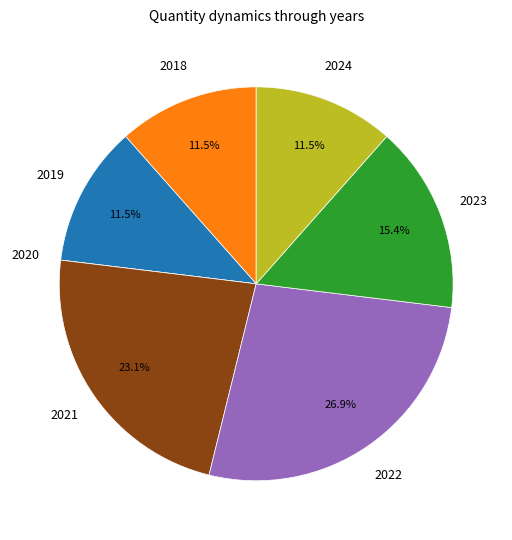

Is there any slice that represents more than half of the pie?

No